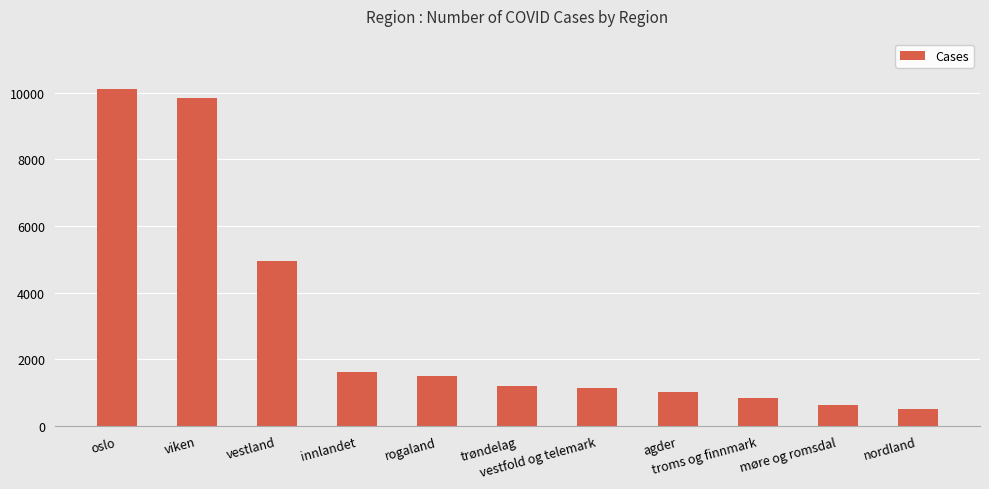

Approximately how many times larger is the value at innlandet compared to vestfold og telemark?

1.4